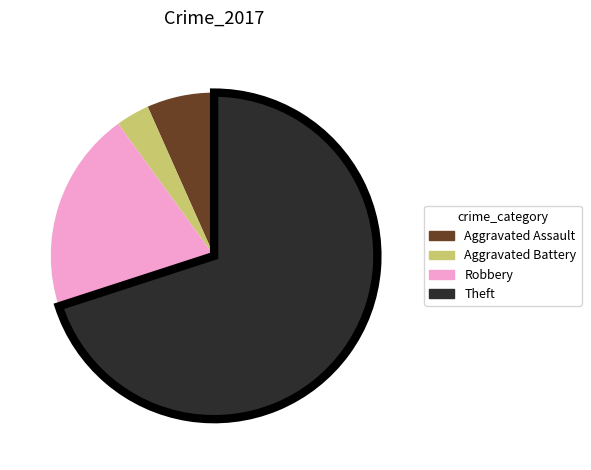

Is it true that Aggravated Battery is 10% of the pie?

False